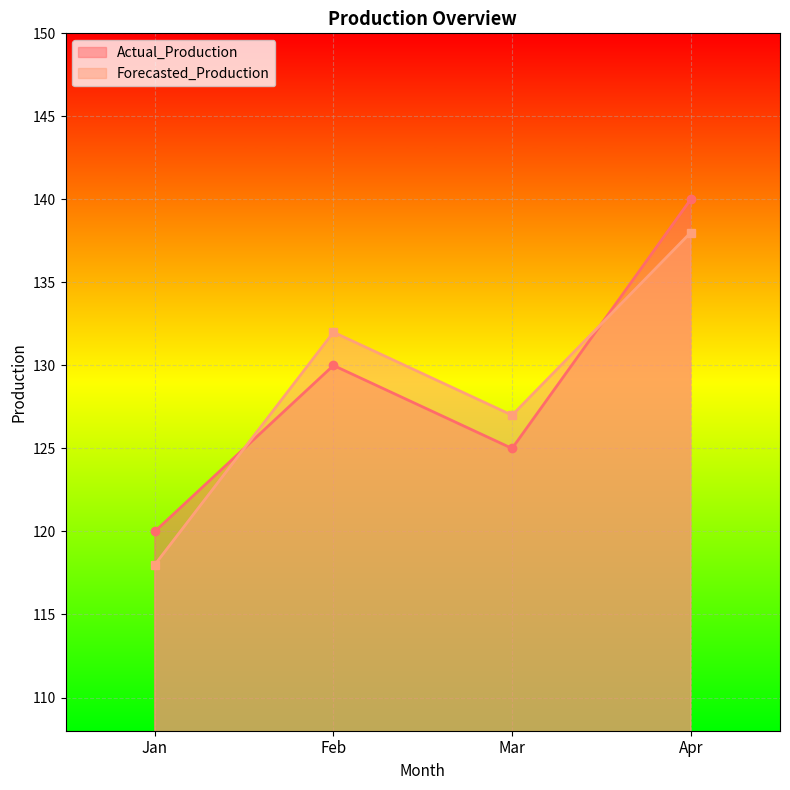

Does the chart display data point markers on the line(s)?

Yes